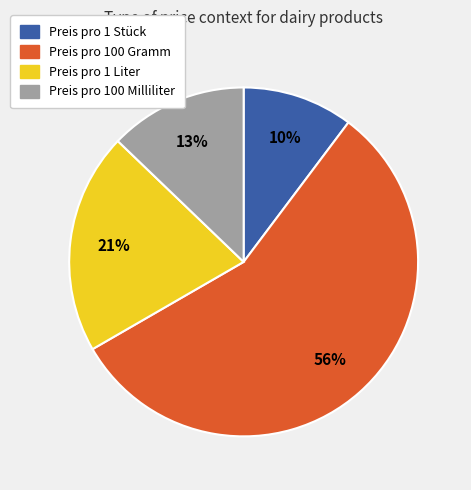

Which slice is the largest?

Preis pro 100 Gramm